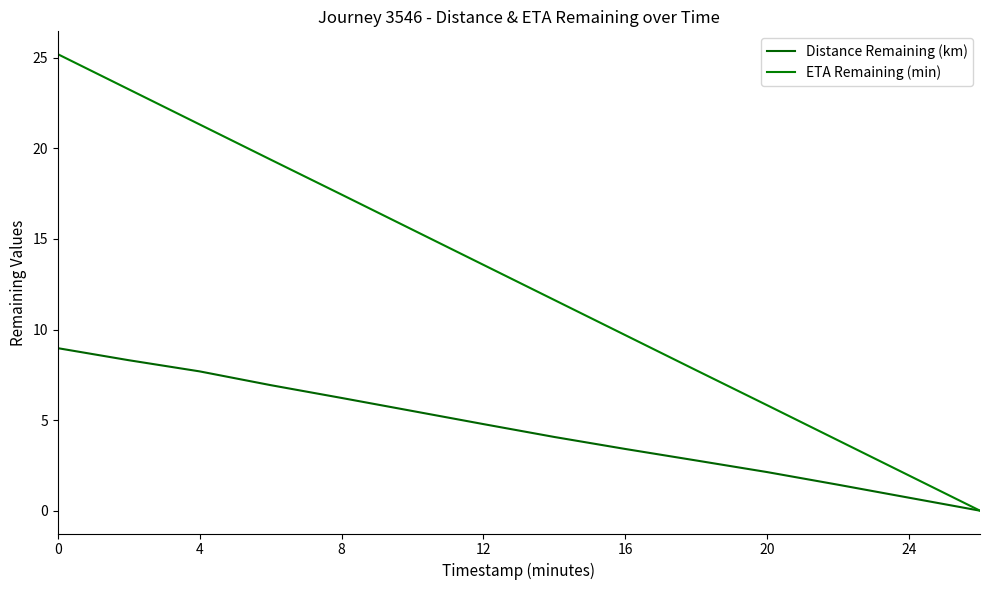

List the series in order of their peak value, lowest first.

Distance Remaining (km), ETA Remaining (min)